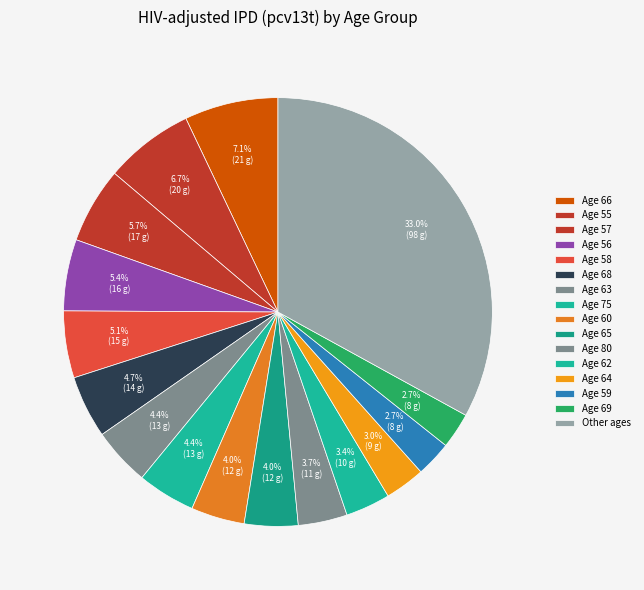

How many slices are in this pie chart?

16